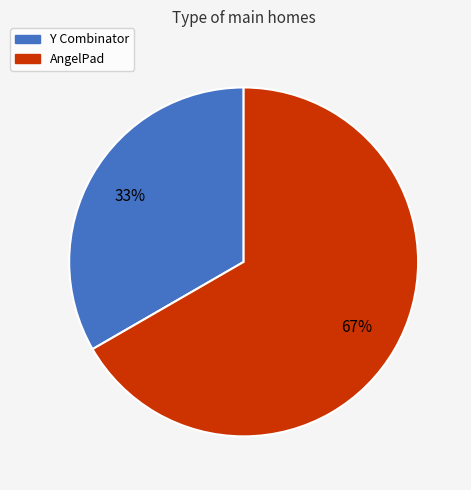

To the nearest percent, what is the average slice percentage?

50%